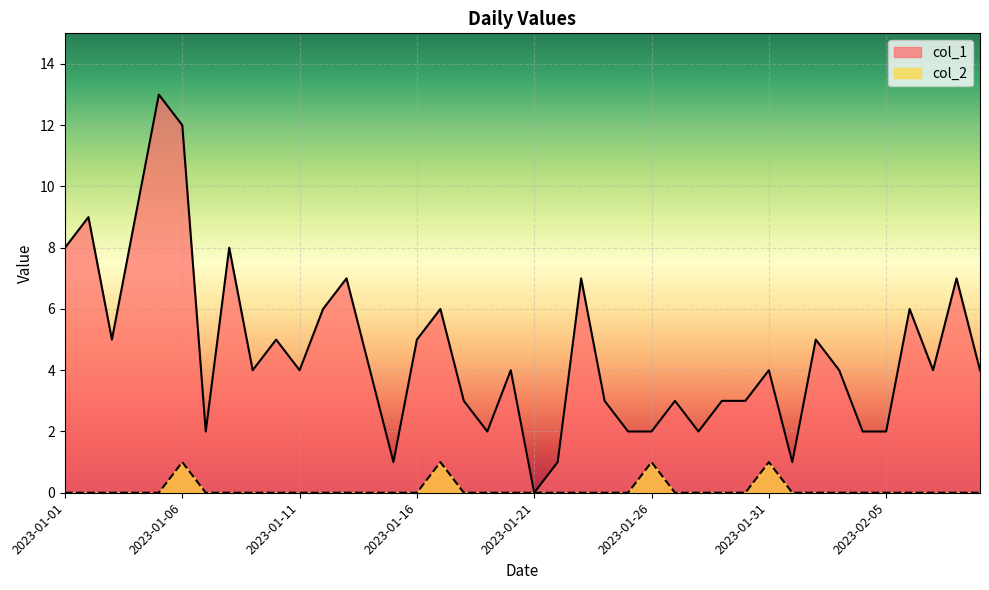

Reading right to left, transcribe all the data shown in this chart.

col_1: 2023-02-09=4	2023-02-08=7	2023-02-07=4	2023-02-06=6	2023-02-05=2	2023-02-04=2	2023-02-03=4	2023-02-02=5	2023-02-01=1	2023-01-31=4	2023-01-30=3	2023-01-29=3	2023-01-28=2	2023-01-27=3	2023-01-26=2	2023-01-25=2	2023-01-24=3	2023-01-23=7	2023-01-22=1	2023-01-21=0	2023-01-20=4	2023-01-19=2	2023-01-18=3	2023-01-17=6	2023-01-16=5	2023-01-15=1	2023-01-14=4	2023-01-13=7	2023-01-12=6	2023-01-11=4	2023-01-10=5	2023-01-09=4	2023-01-08=8	2023-01-07=2	2023-01-06=12	2023-01-05=13	2023-01-04=9	2023-01-03=5	2023-01-02=9	2023-01-01=8
col_2: 2023-02-09=0	2023-02-08=0	2023-02-07=0	2023-02-06=0	2023-02-05=0	2023-02-04=0	2023-02-03=0	2023-02-02=0	2023-02-01=0	2023-01-31=1	2023-01-30=0	2023-01-29=0	2023-01-28=0	2023-01-27=0	2023-01-26=1	2023-01-25=0	2023-01-24=0	2023-01-23=0	2023-01-22=0	2023-01-21=0	2023-01-20=0	2023-01-19=0	2023-01-18=0	2023-01-17=1	2023-01-16=0	2023-01-15=0	2023-01-14=0	2023-01-13=0	2023-01-12=0	2023-01-11=0	2023-01-10=0	2023-01-09=0	2023-01-08=0	2023-01-07=0	2023-01-06=1	2023-01-05=0	2023-01-04=0	2023-01-03=0	2023-01-02=0	2023-01-01=0